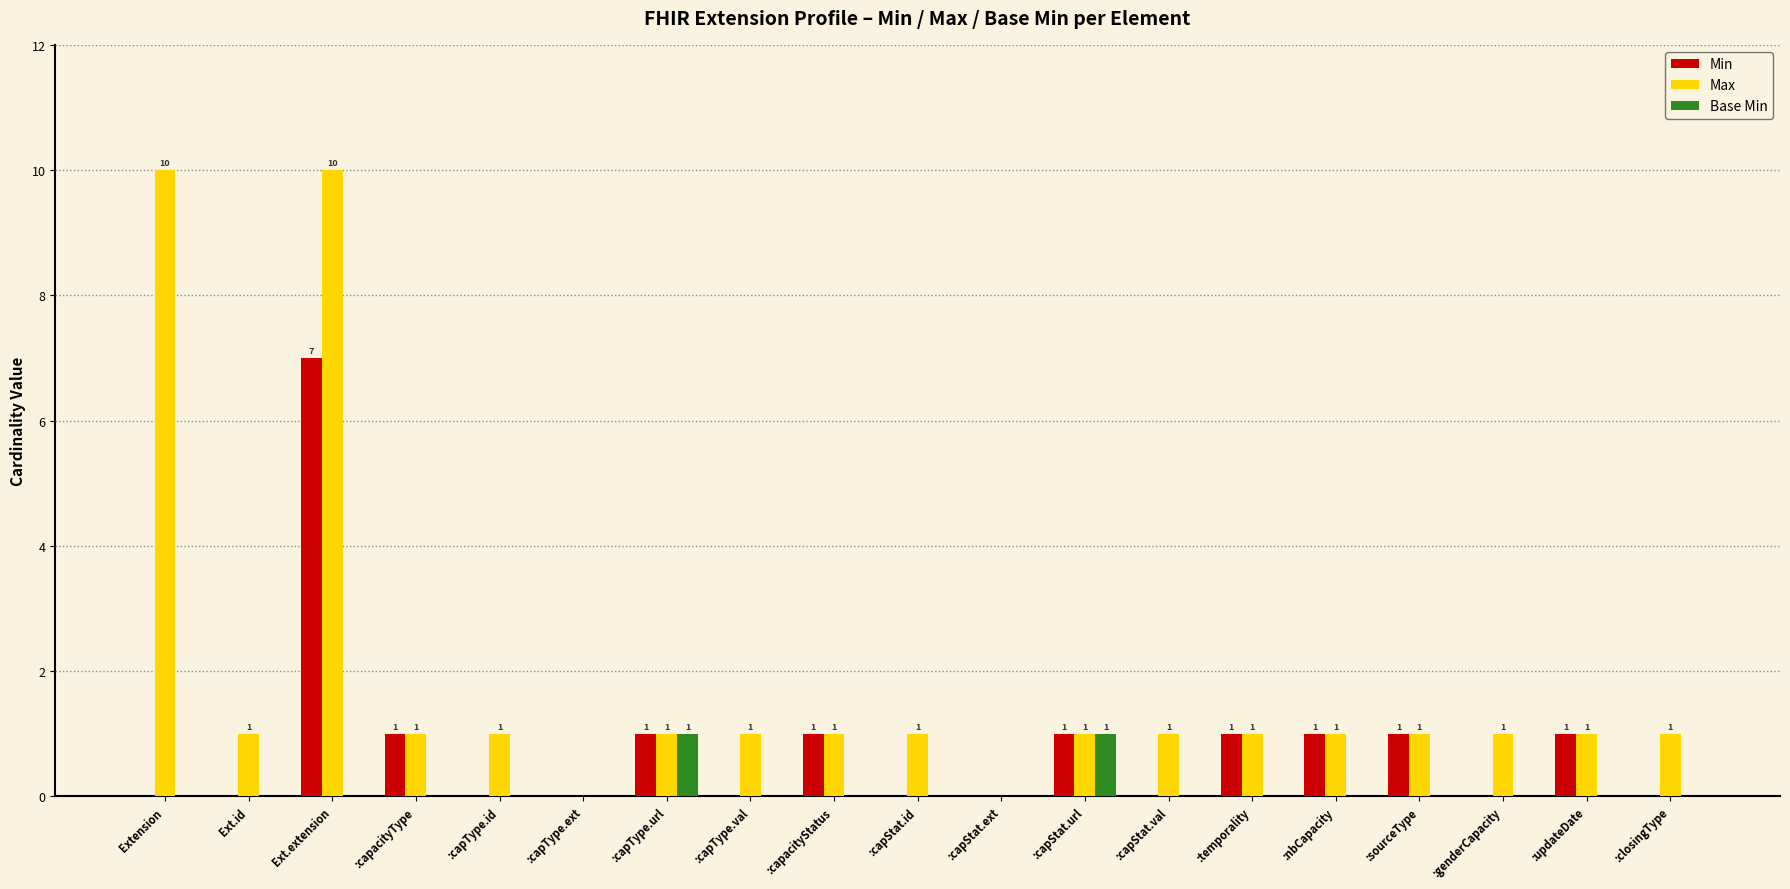

What is the sum of all Min values?

15